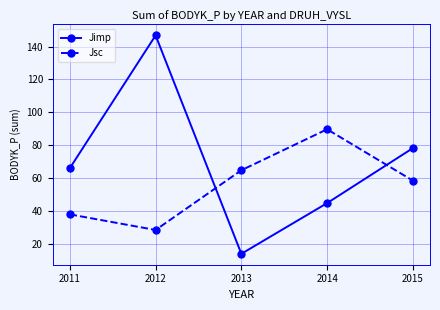

What is the value of the Jimp point at the 2nd from the left?

146.8